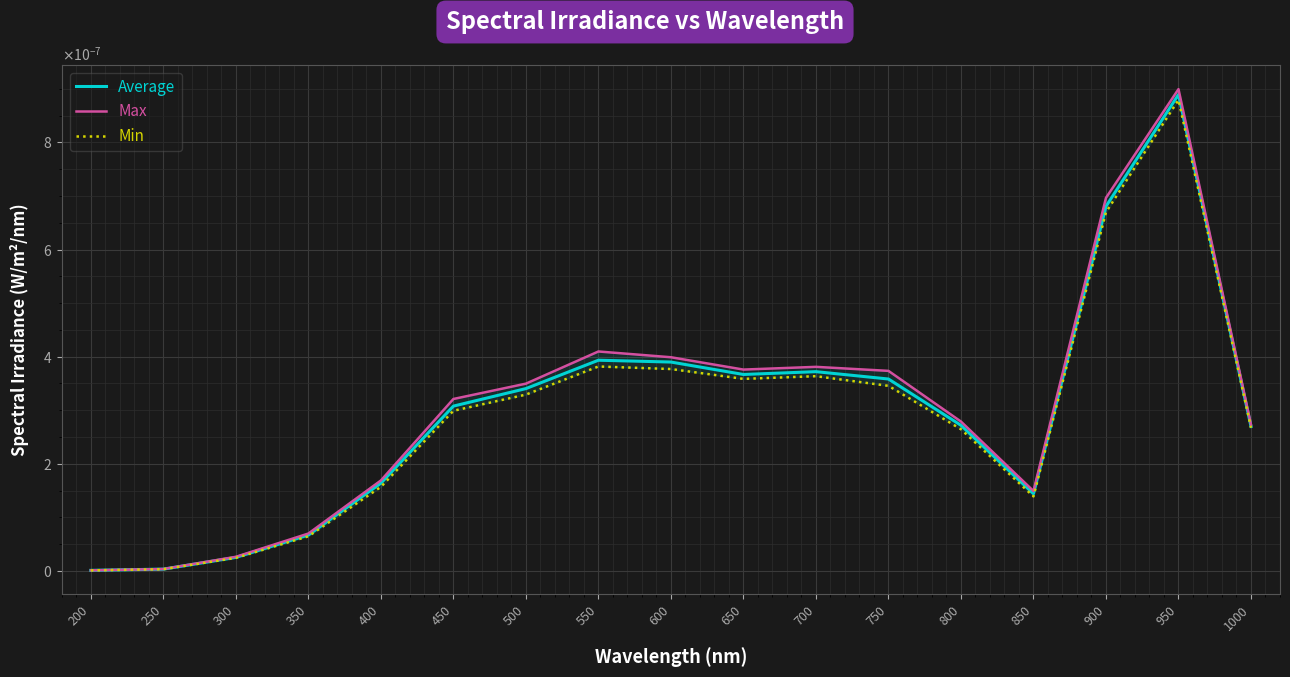

The value of Average at 200 is 0.0. True or false?

False